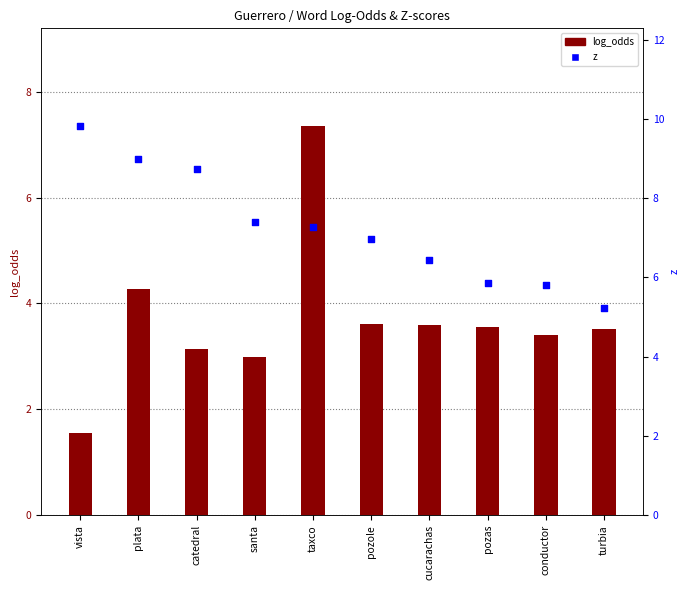

Which series has the widest spread of Y values?

log_odds